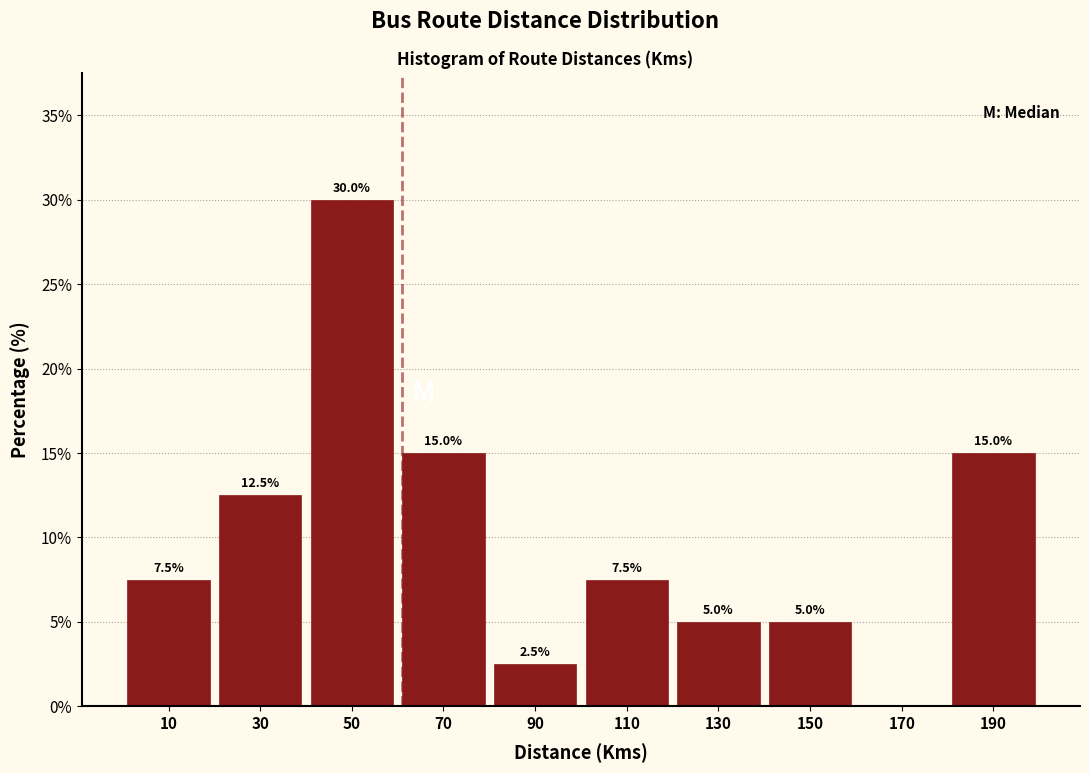

Over which range of the x-axis is the bar tallest?

40 to 60